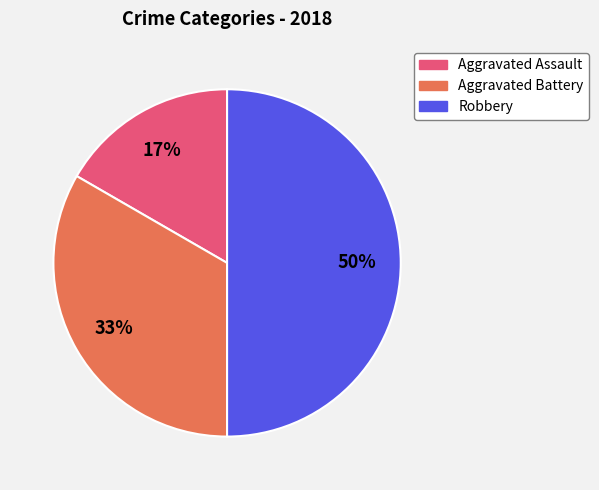

Between Robbery and Aggravated Battery, which is larger?

Robbery